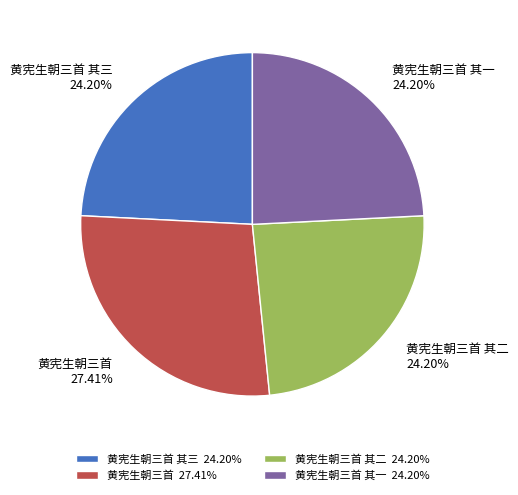

What is the largest slice in the pie chart?

黄宪生朝三首